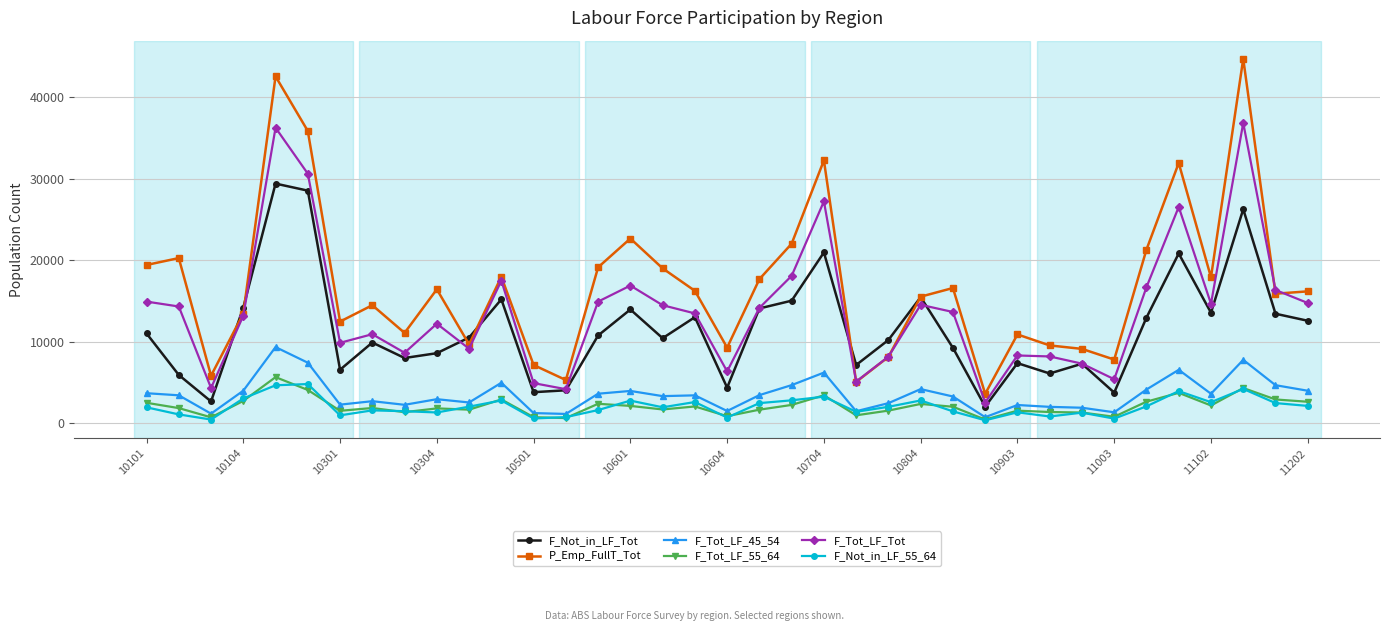

What is the maximum value for P_Emp_FullT_Tot?

44689